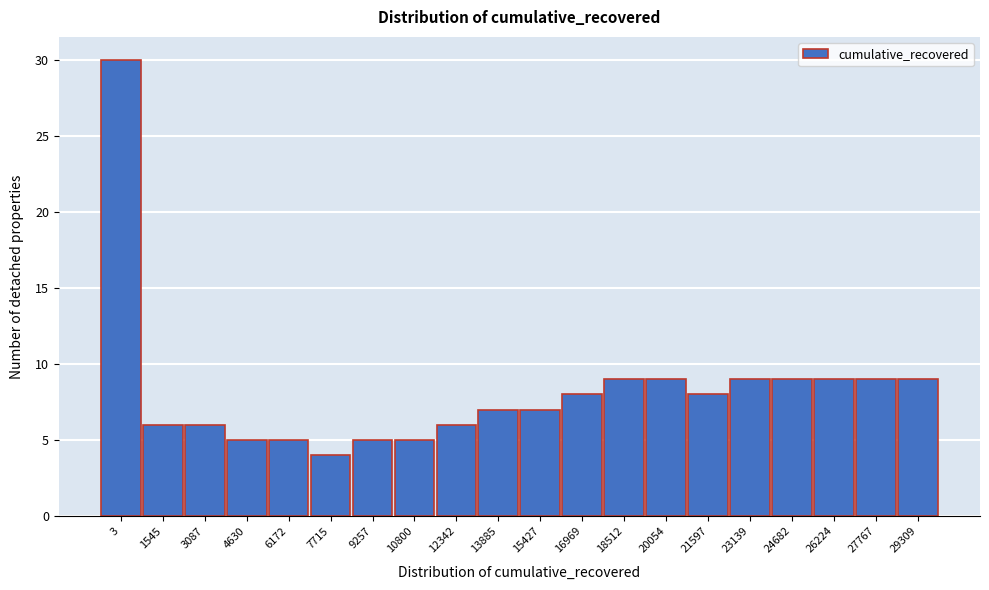

Reading left to right, list all the values displayed in this chart.

3=30	1545=6	3087=6	4630=5	6172=5	7715=4	9257=5	10800=5	12342=6	13885=7	15427=7	16969=8	18512=9	20054=9	21597=8	23139=9	24682=9	26224=9	27767=9	29309=9